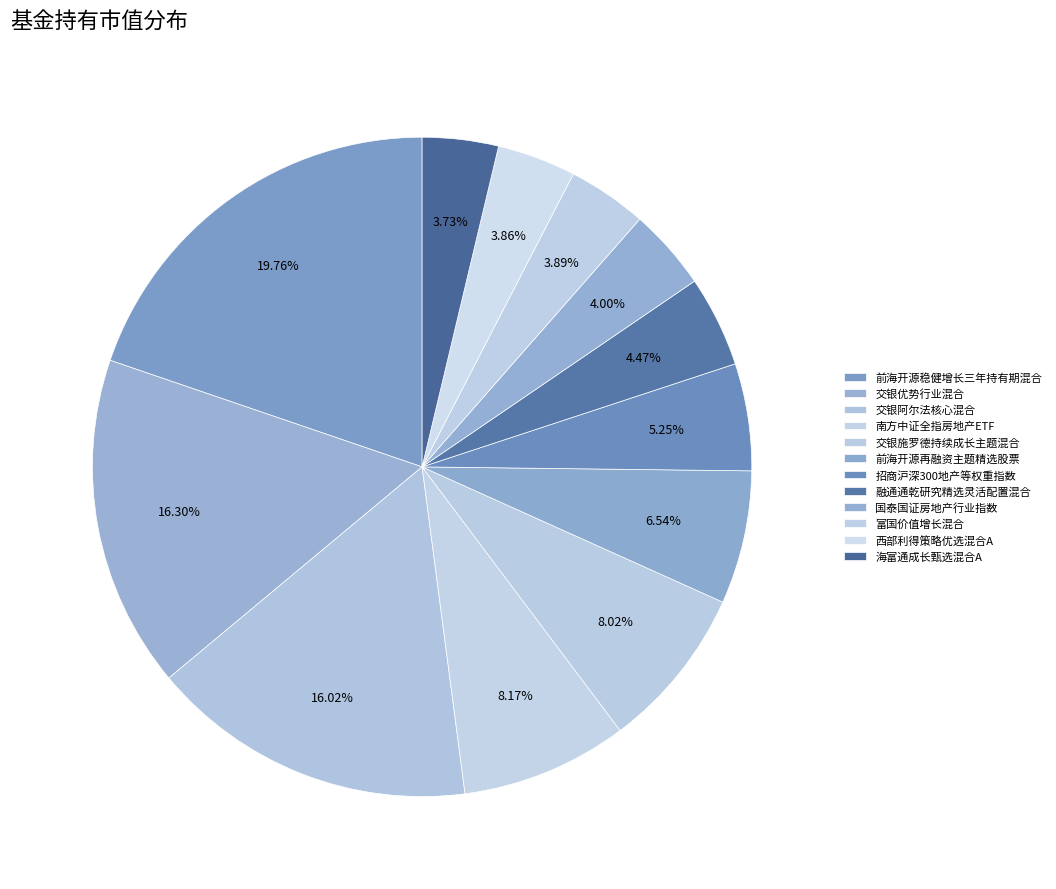

Does 西部利得策略优选混合A account for over 50% of the chart?

No